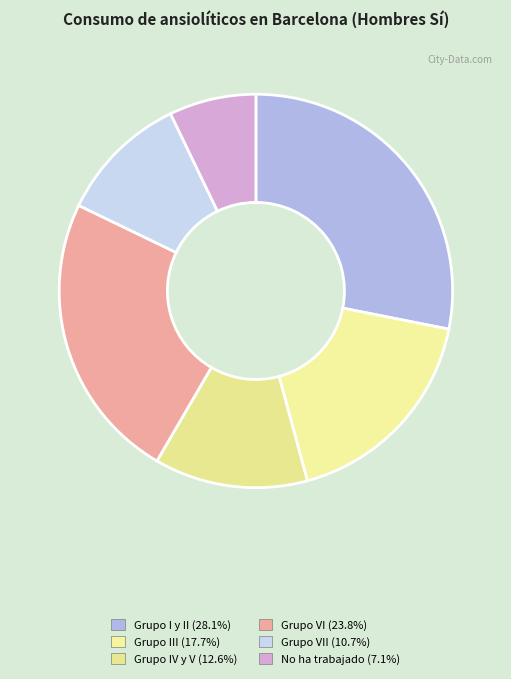

What is the smallest slice in the pie chart?

No ha trabajado